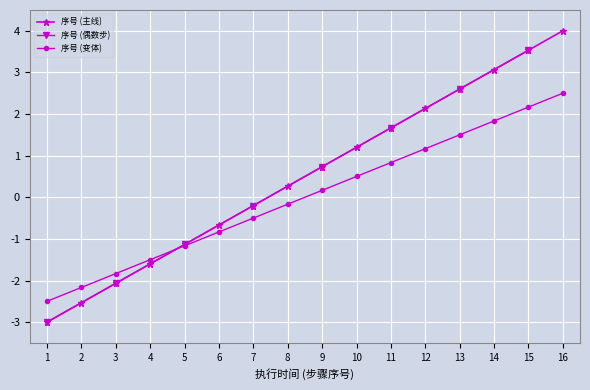

At which label does 序号 (主线) first exceed 0?

8